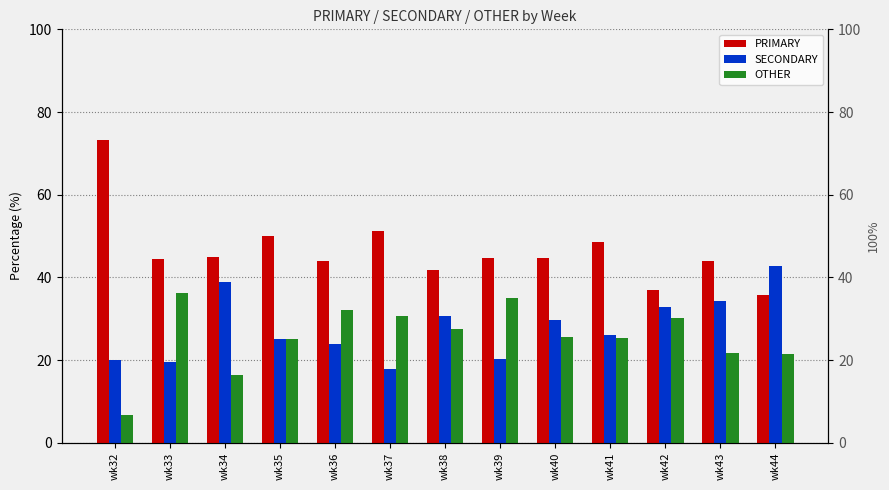

What are all the series names shown in the legend?

PRIMARY, SECONDARY, OTHER